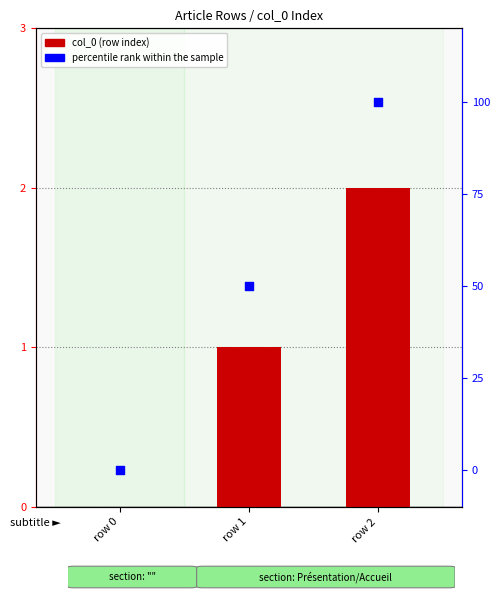

Which series contains the highest Y value?

percentile rank within the sample